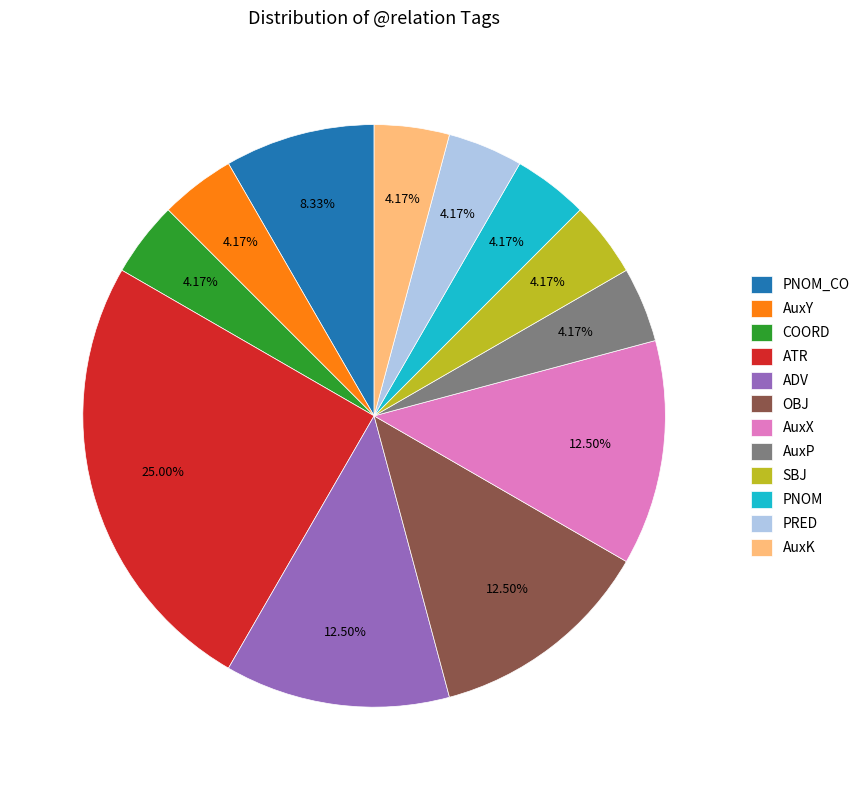

Is it true that COORD is 11% of the pie?

False